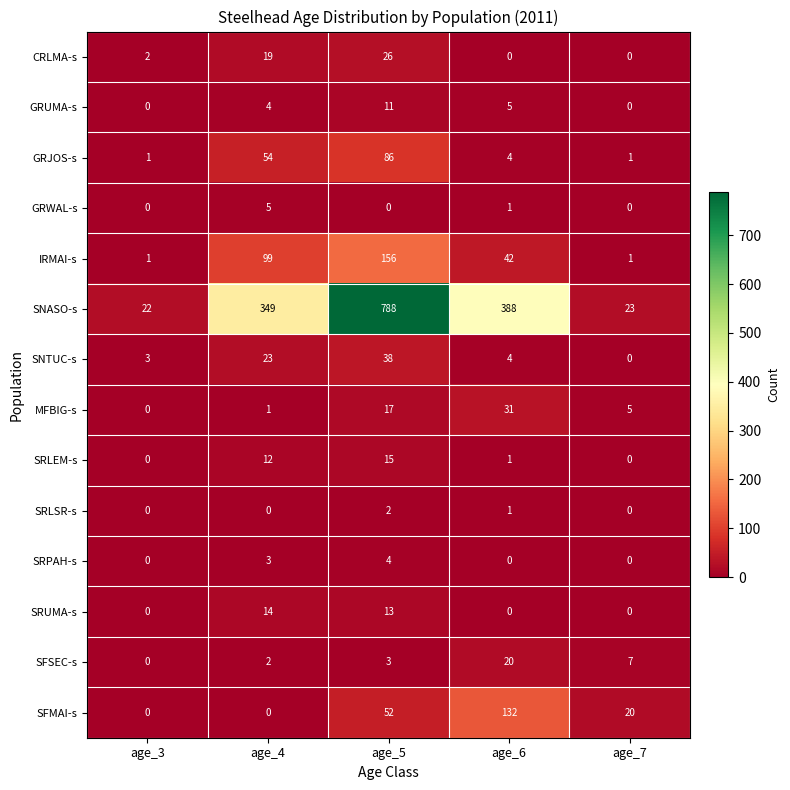

The value of MFBIG-s at age_5 is 17. True or false?

True